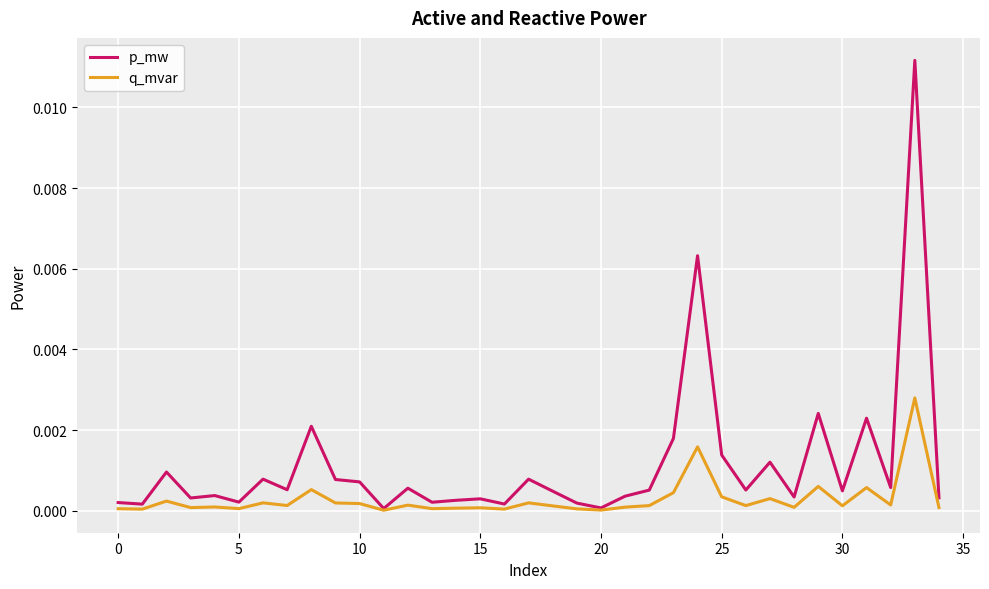

In q_mvar, how many points are higher than both neighbors (excluding endpoints)?

12